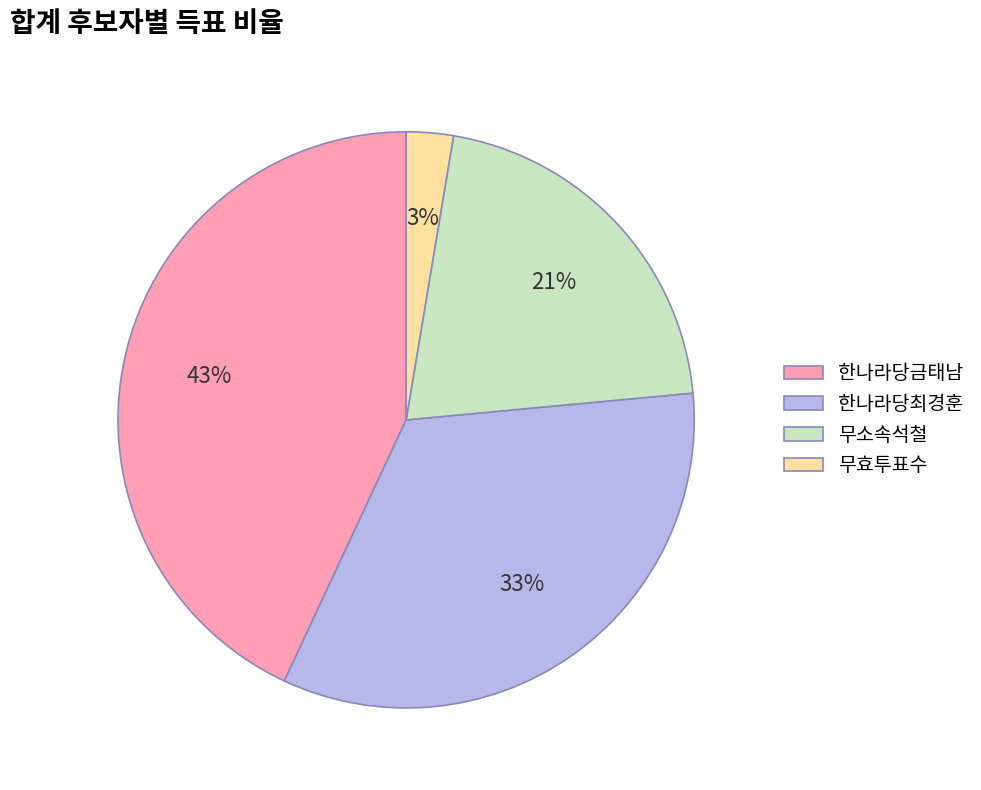

To the nearest percent, what percentage of the pie is 무소속석철?

21%